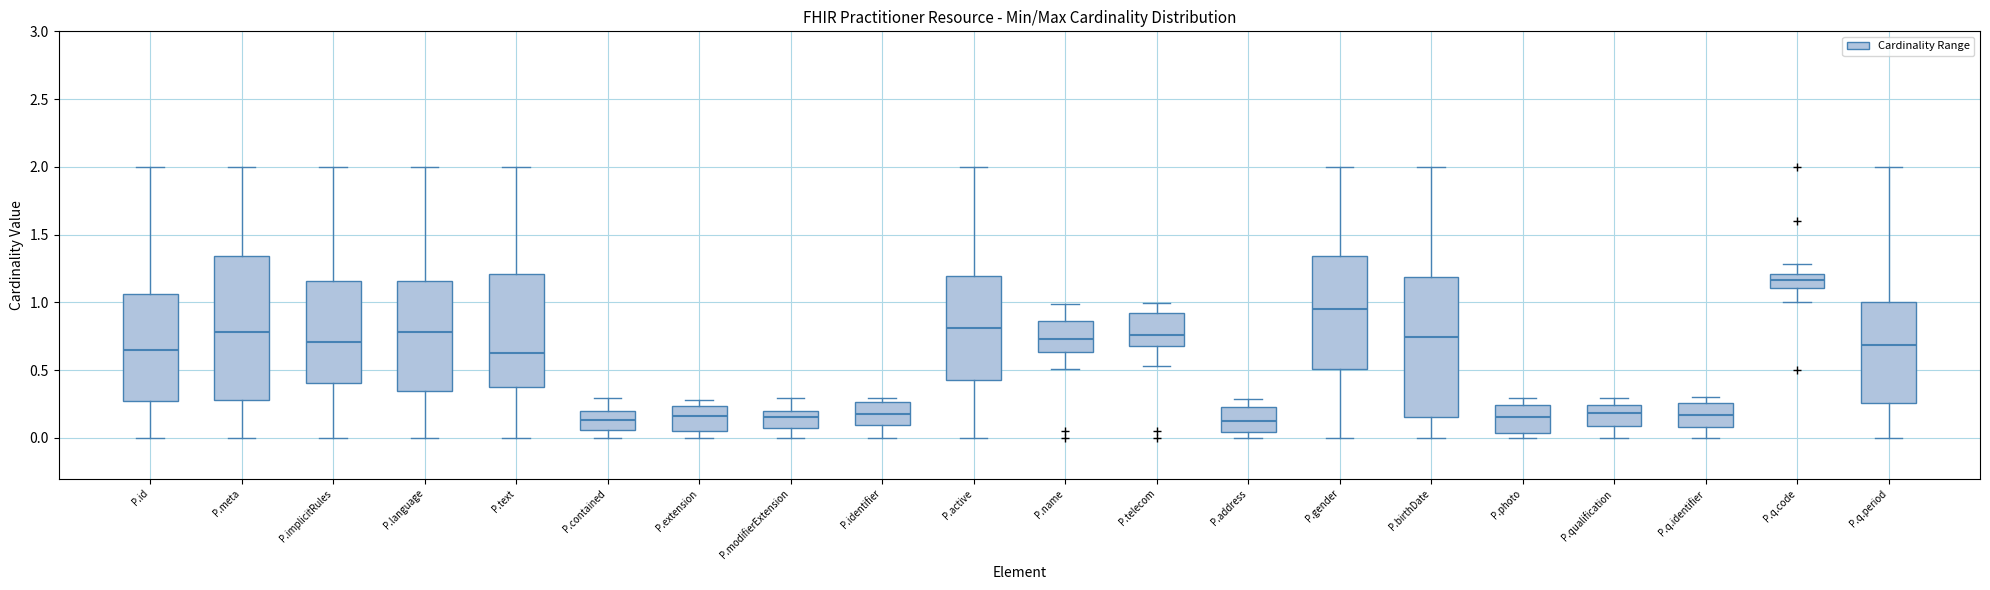

Reading left to right, transcribe this box plot: for each box, give where its median line is, the range the box spans, and where its two whiskers end, as read against the y-axis. The values are not printed on the chart, so give them approximately, as read against the axis.

P.id: median 0.65, box 0.30 to 1.05, whiskers 0.00 to 2.00
P.meta: median 0.80, box 0.30 to 1.35, whiskers 0.00 to 2.00
P.implicitRules: median 0.70, box 0.40 to 1.15, whiskers 0.00 to 2.00
P.language: median 0.80, box 0.35 to 1.15, whiskers 0.00 to 2.00
P.text: median 0.65, box 0.40 to 1.20, whiskers 0.00 to 2.00
P.contained: median 0.15, box 0.05 to 0.20, whiskers 0.00 to 0.30
P.extension: median 0.15, box 0.05 to 0.25, whiskers 0.00 to 0.30
P.modifierExtension: median 0.15, box 0.05 to 0.20, whiskers 0.00 to 0.30
P.identifier: median 0.20, box 0.10 to 0.25, whiskers 0.00 to 0.30
P.active: median 0.80, box 0.45 to 1.20, whiskers 0.00 to 2.00
P.name: median 0.75, box 0.65 to 0.85, whiskers 0.50 to 1.00
P.telecom: median 0.75, box 0.70 to 0.90, whiskers 0.55 to 1.00
P.address: median 0.15, box 0.05 to 0.25, whiskers 0.00 to 0.30
P.gender: median 0.95, box 0.50 to 1.35, whiskers 0.00 to 2.00
P.birthDate: median 0.75, box 0.15 to 1.20, whiskers 0.00 to 2.00
P.photo: median 0.15, box 0.05 to 0.25, whiskers 0.00 to 0.30
P.qualification: median 0.20, box 0.10 to 0.25, whiskers 0.00 to 0.30
P.q.identifier: median 0.15, box 0.10 to 0.25, whiskers 0.00 to 0.30
P.q.code: median 1.15, box 1.10 to 1.20, whiskers 1.00 to 1.30
P.q.period: median 0.70, box 0.25 to 1.00, whiskers 0.00 to 2.00